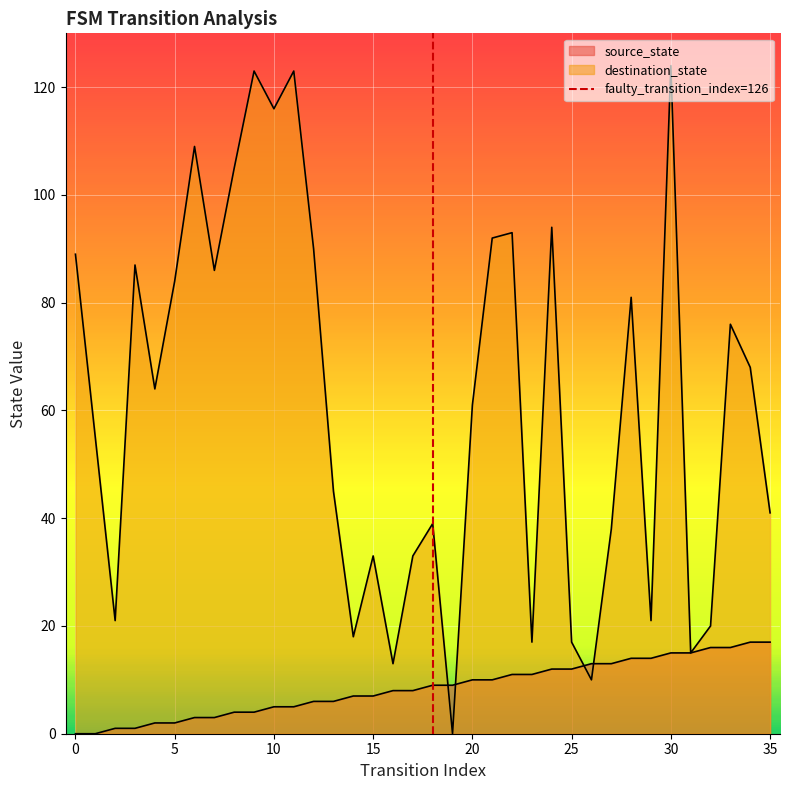

What is the value of the source_state point at the 24th from the left?

11